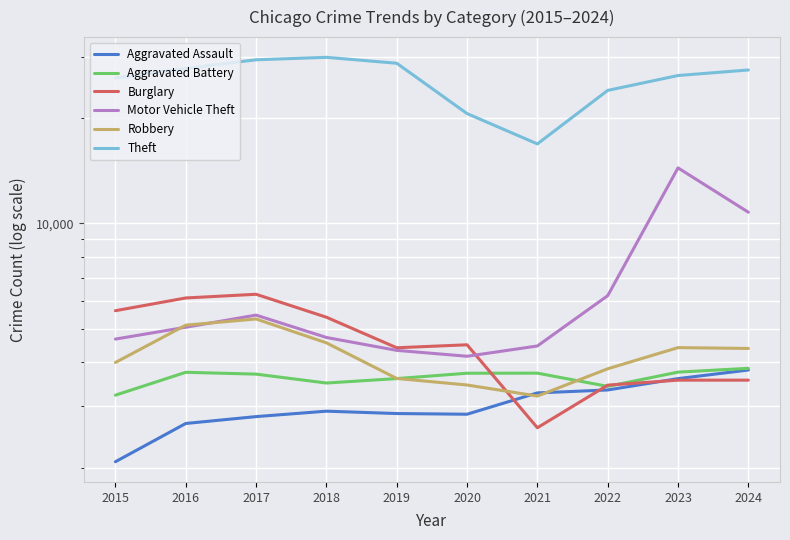

True or false: Aggravated Battery and Aggravated Assault intersect in this chart.

False